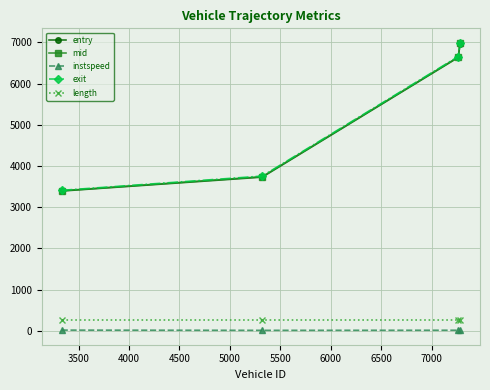

True or false: length and instspeed cross at least once.

False